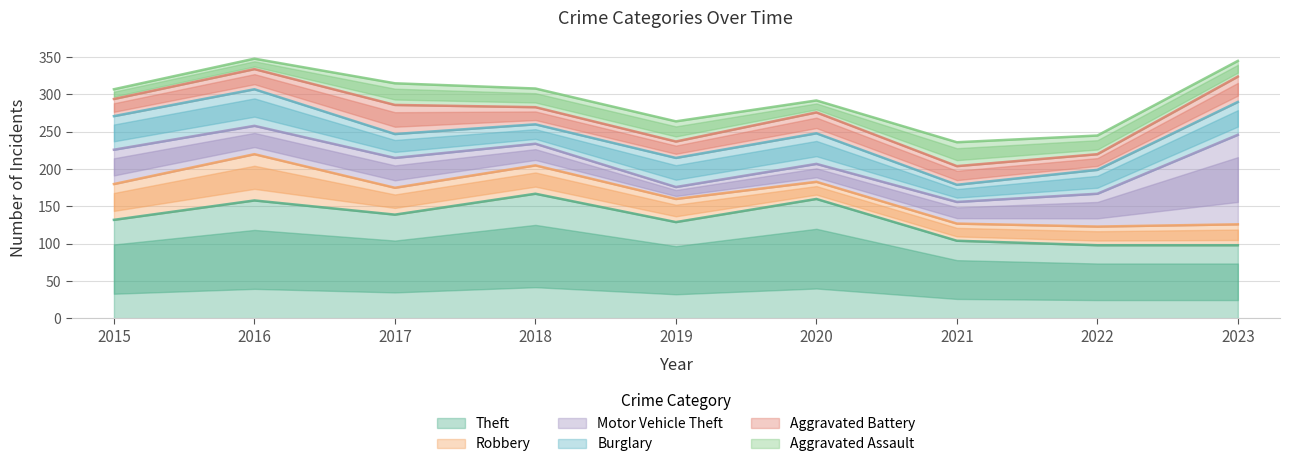

At which category does Motor Vehicle Theft reach its first local valley?

2016